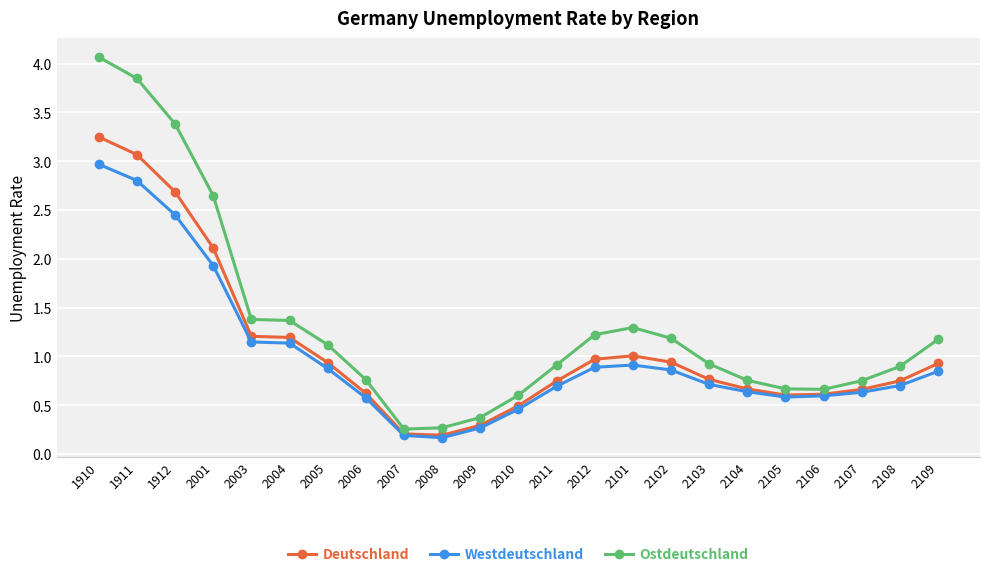

Is it true that Ostdeutschland equals 1.1 at 2005?

True